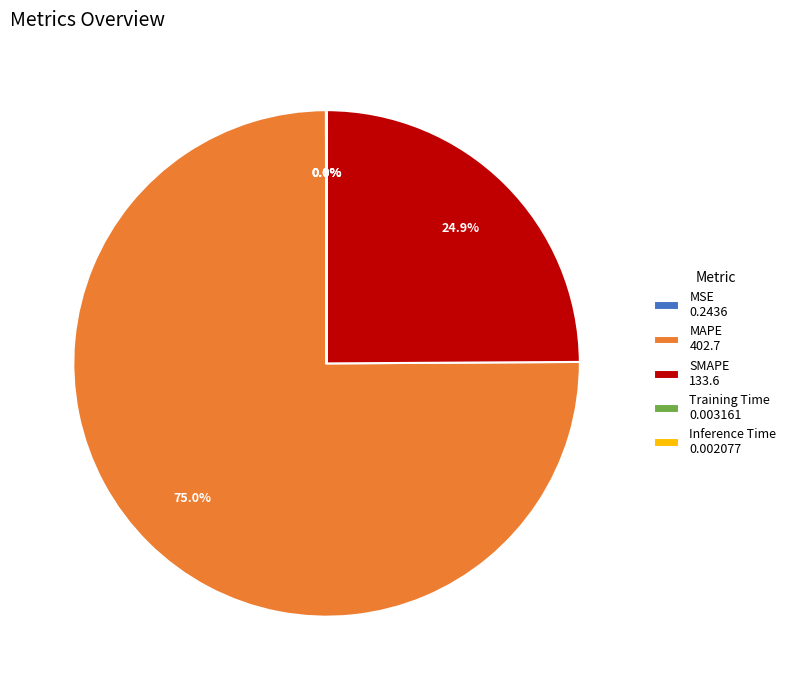

Is SMAPE 133.6 the majority of the pie?

No